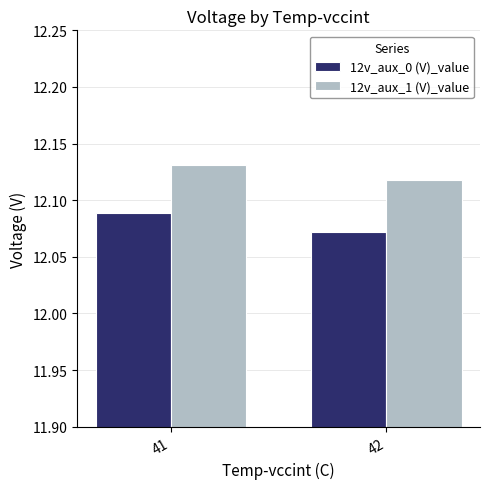

True or false: 12v_aux_1 (V)_value has a value of 19.3 at 42.

False